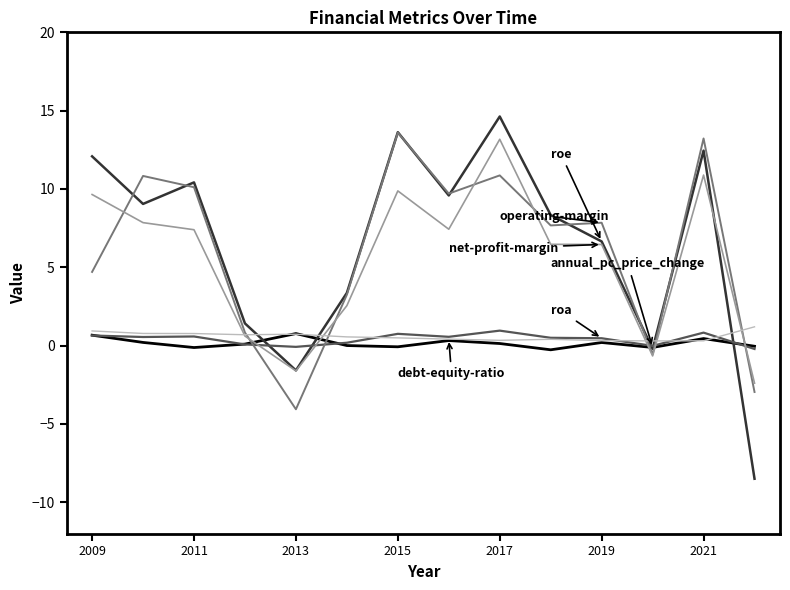

What is the smallest value displayed?

-8.5